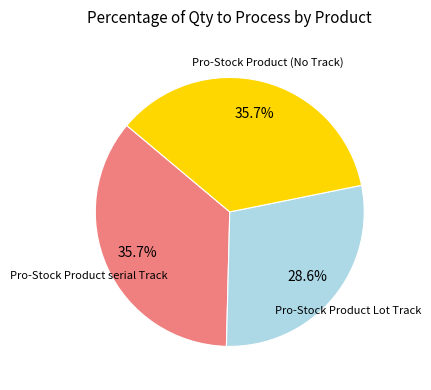

Which has a higher value, Pro-Stock Product Lot Track or Pro-Stock Product serial Track?

Pro-Stock Product serial Track